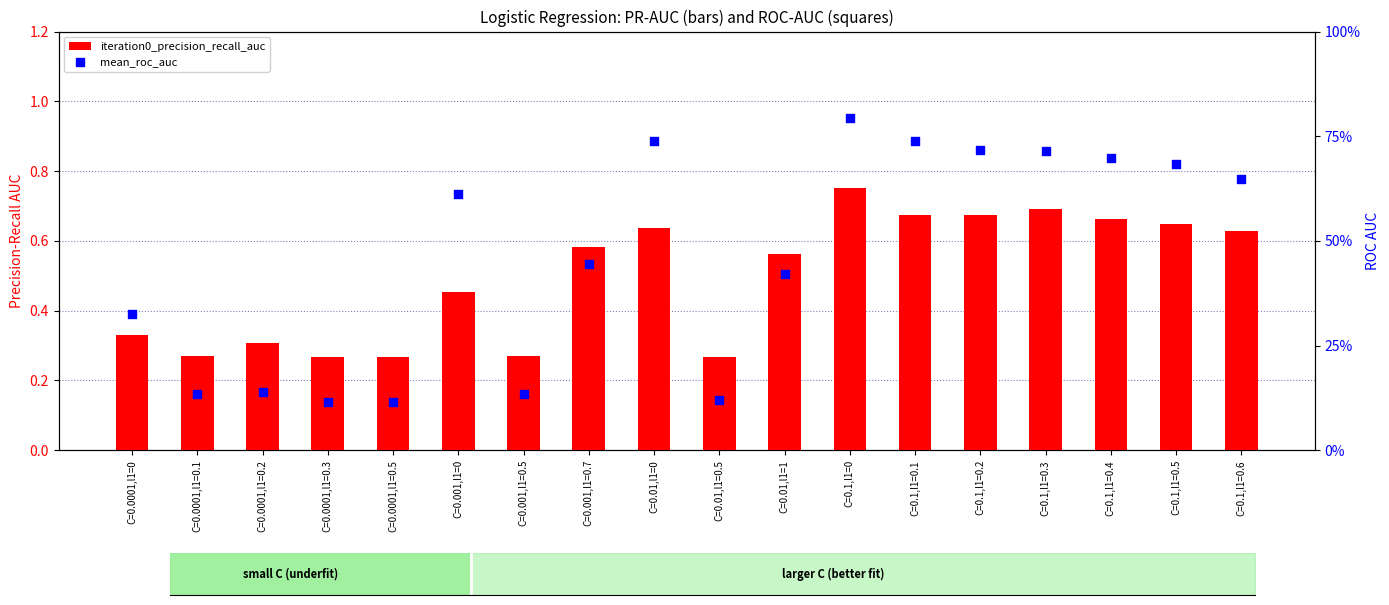

What are all the series names shown in the legend?

iteration0_precision_recall_auc, mean_roc_auc